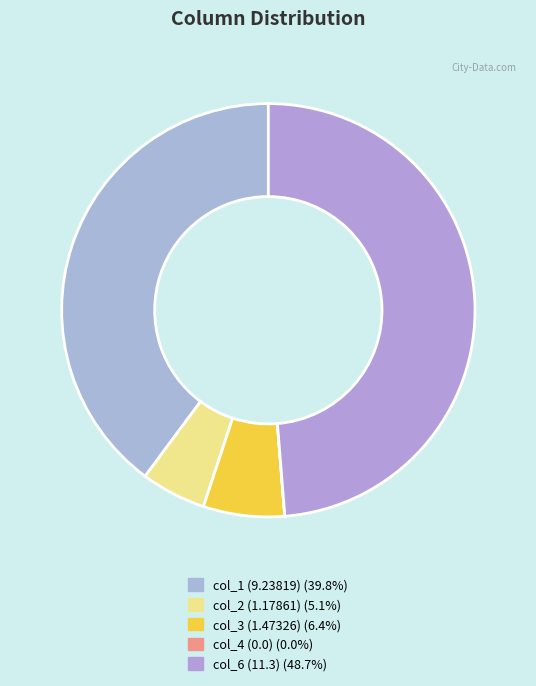

Is there any slice that represents more than half of the pie?

No